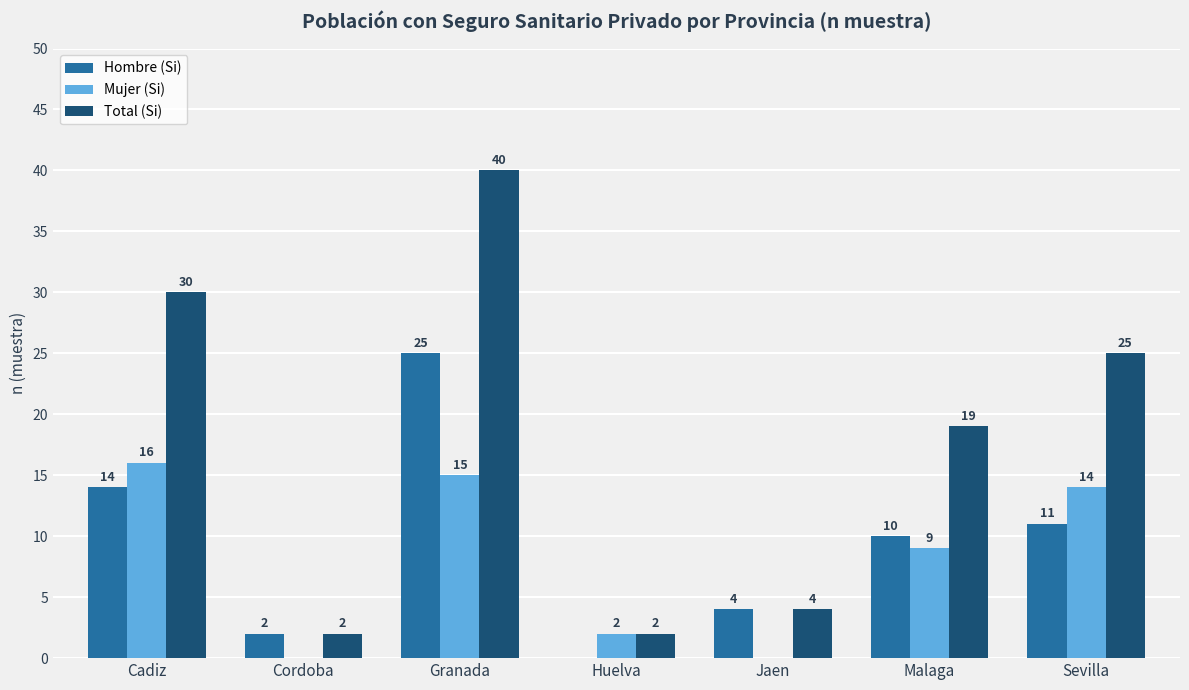

The Total (Si) series shows 19 at Malaga. True or false?

True